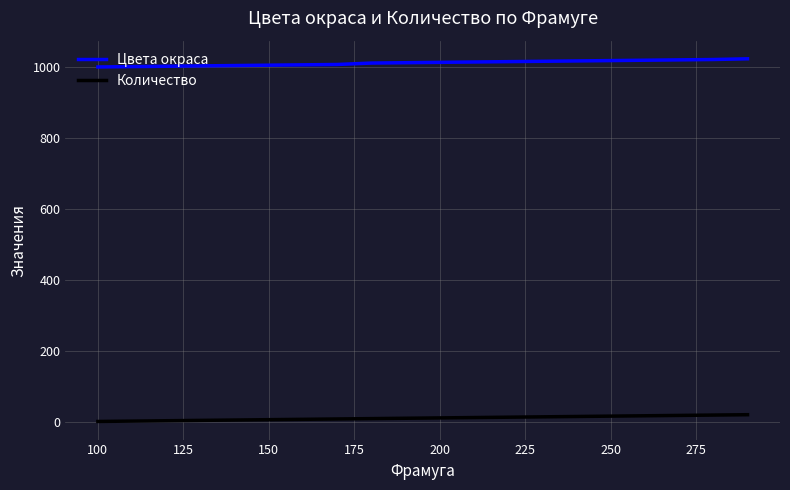

What is the maximum value shown in the chart?

1023